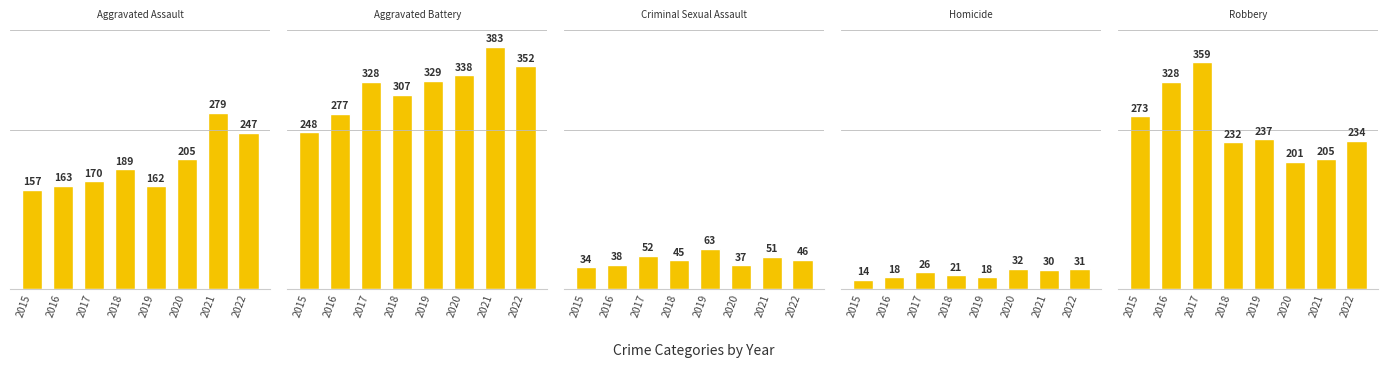

What is the greatest value displayed?

383